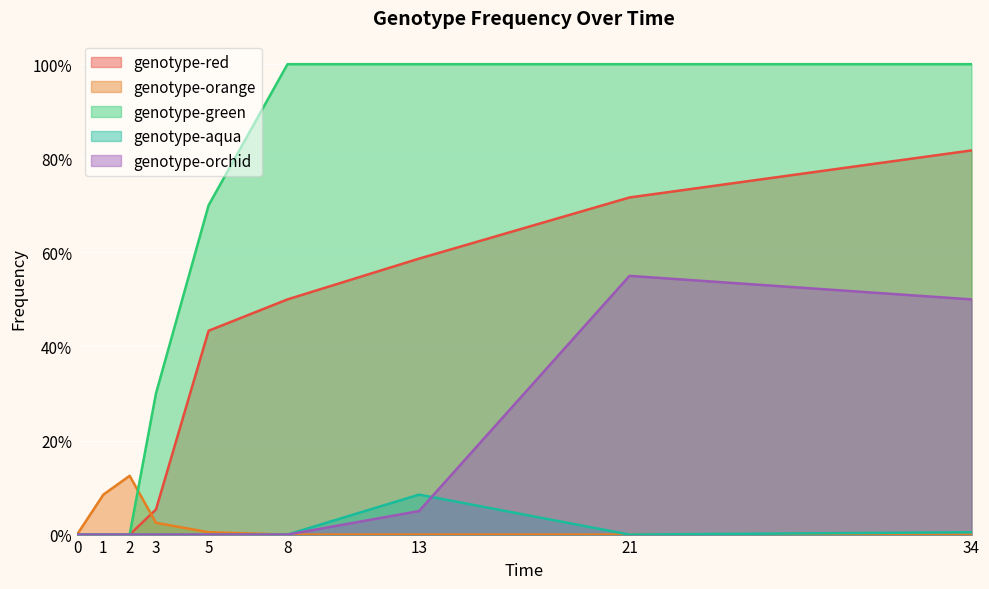

What is the greatest value displayed?

1.0